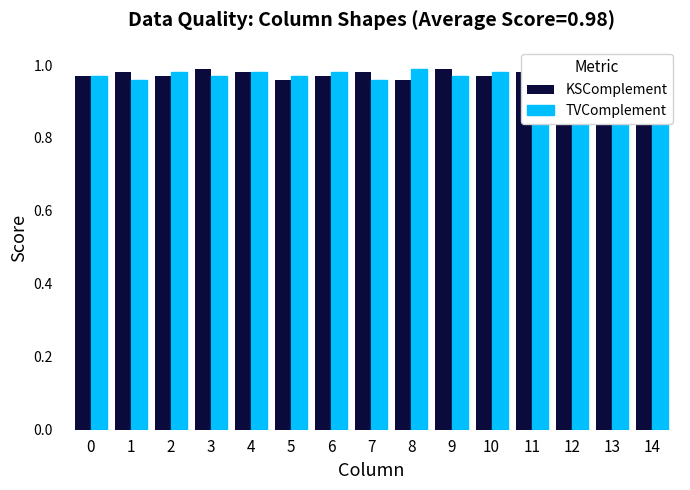

How many KSComplement values are between 0 and 1?

15